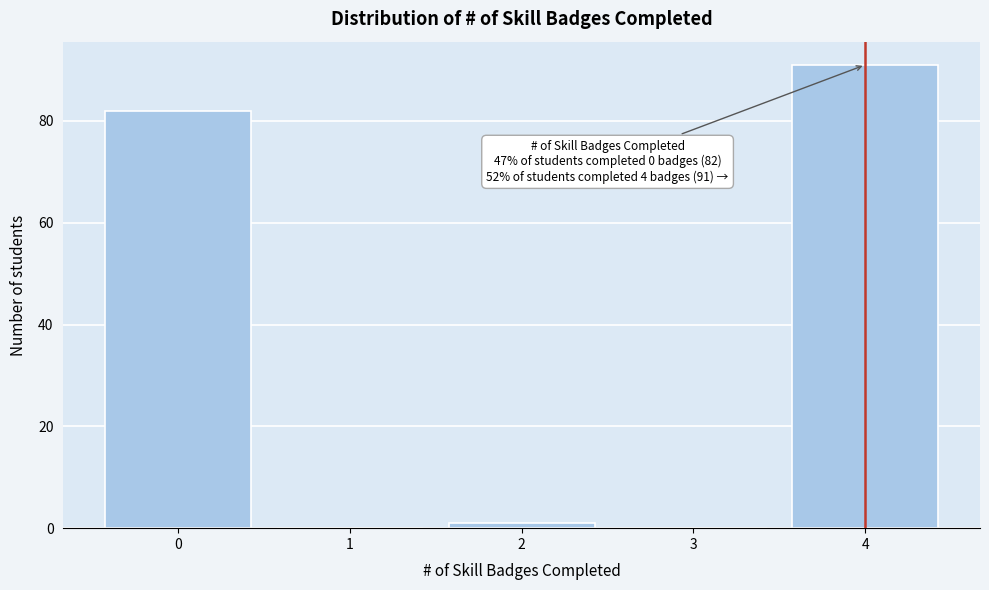

Over which range of the x-axis is the bar tallest?

3.5 to 4.5